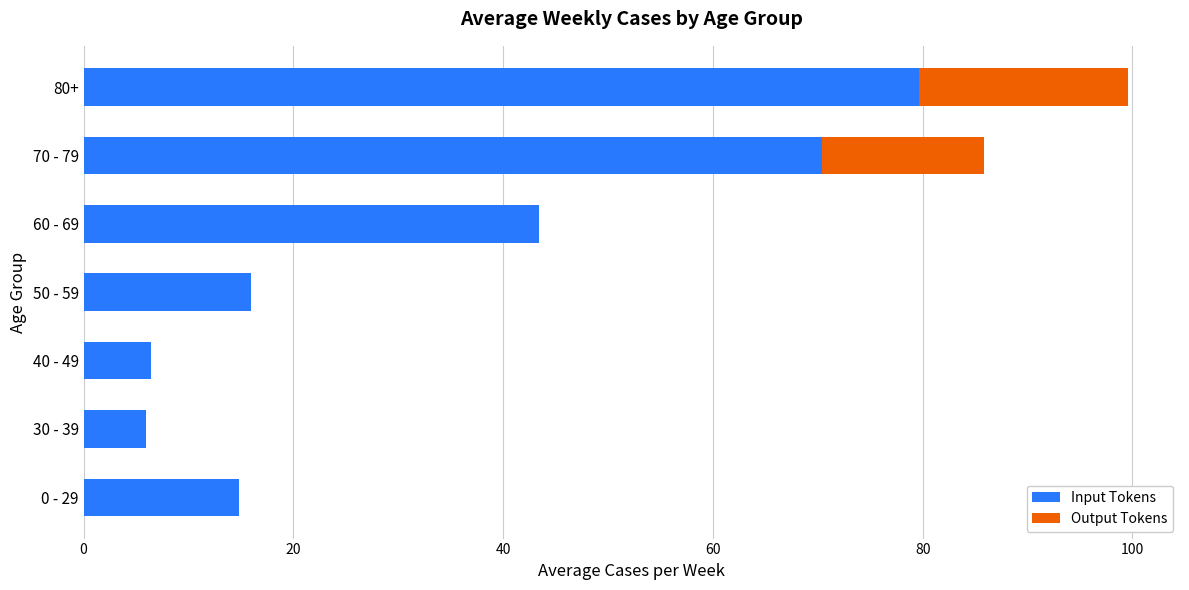

At which label is Input Tokens closest to 42?

60 - 69